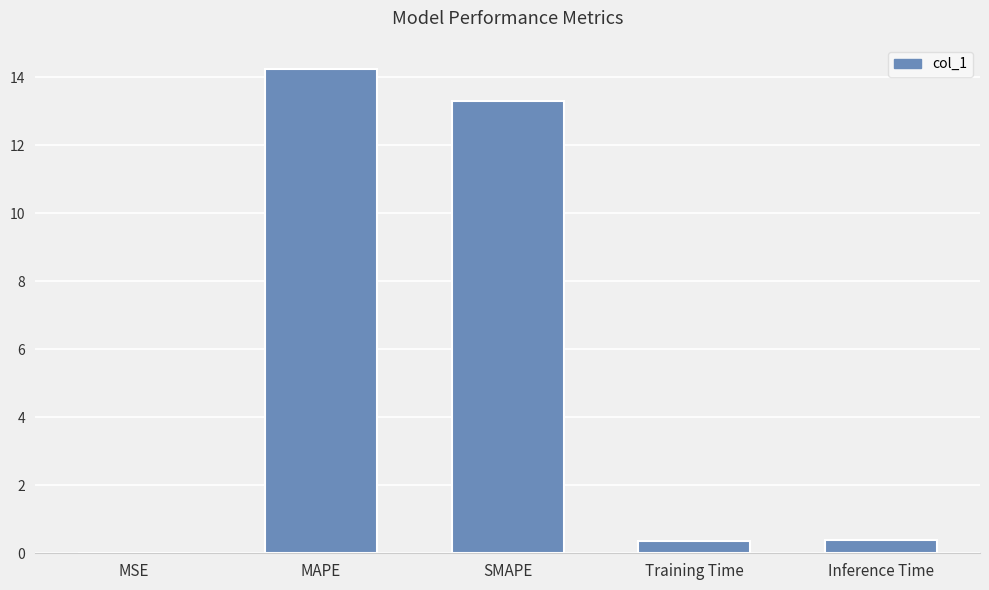

True or false: the data shows 0.4 at Inference Time.

True